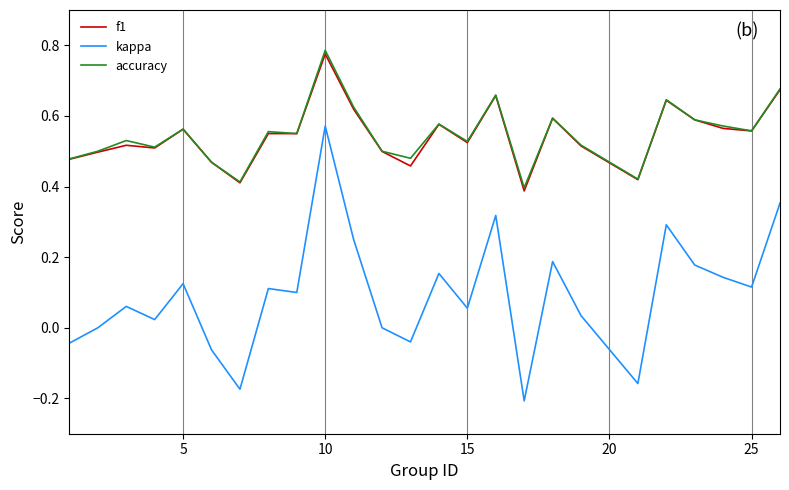

In kappa, how many points are lower than both neighbors (excluding endpoints)?

8